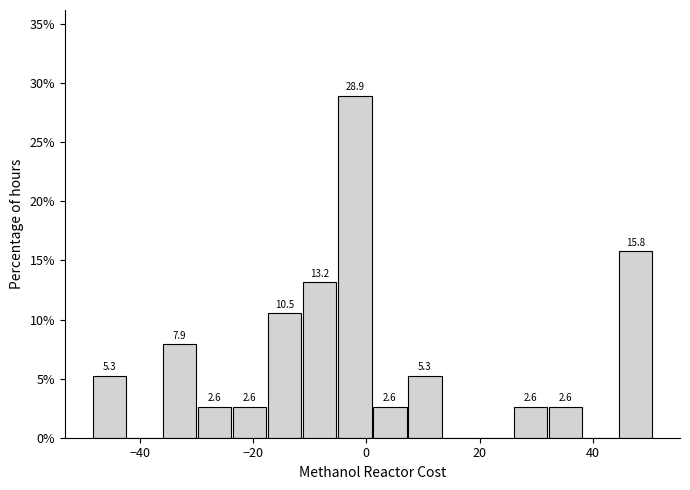

Around what value on the x-axis is the tallest bar? Give the approximate position of its centre, as read against the axis.

-2